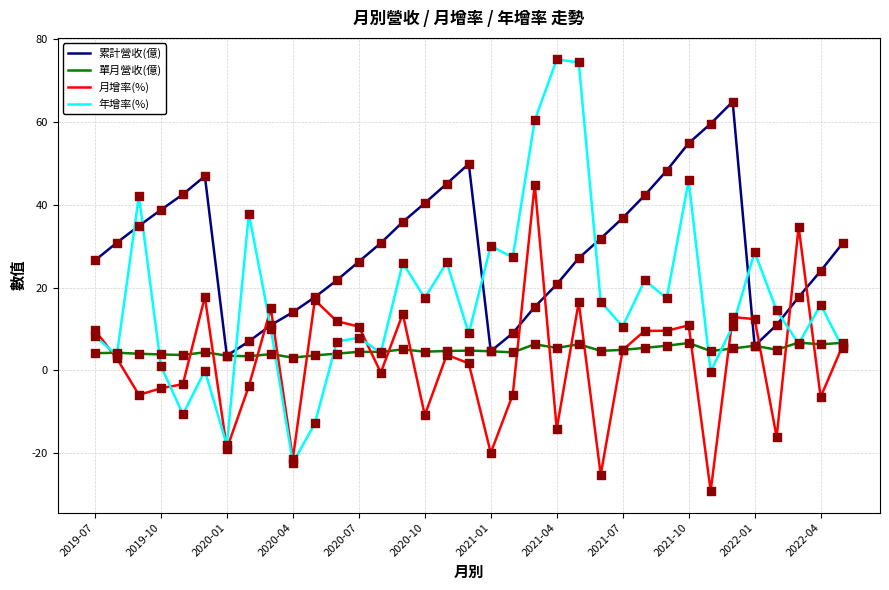

Which series has the largest range (max minus min)?

年增率(%)